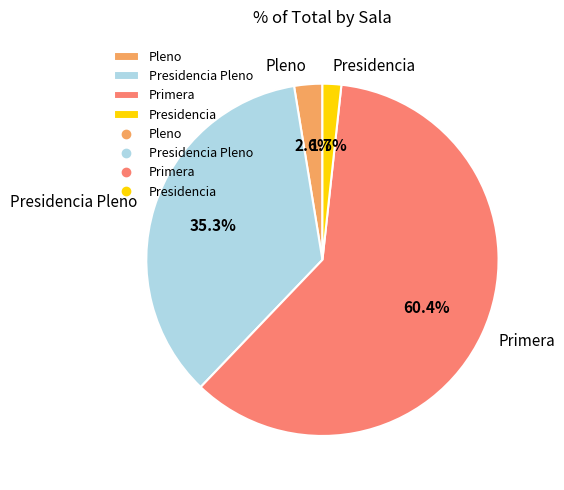

Which has a higher value, Primera or Presidencia Pleno?

Primera